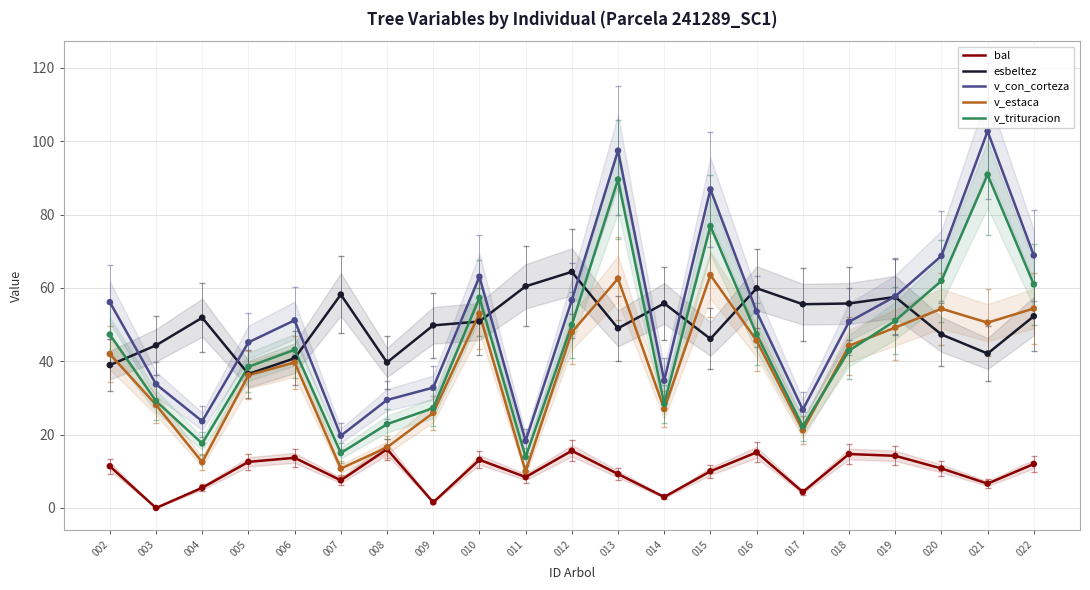

Which series reaches the maximum Y coordinate?

v_con_corteza